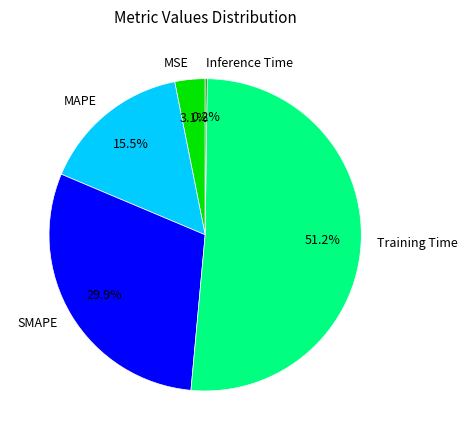

To the nearest percent, what is the difference between the Training Time and SMAPE slice percentages?

21%